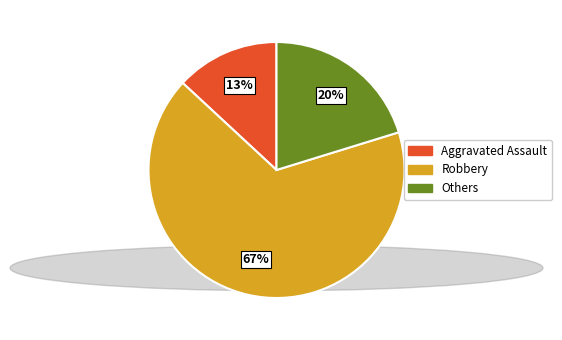

Which slice is the smallest?

Aggravated Assault